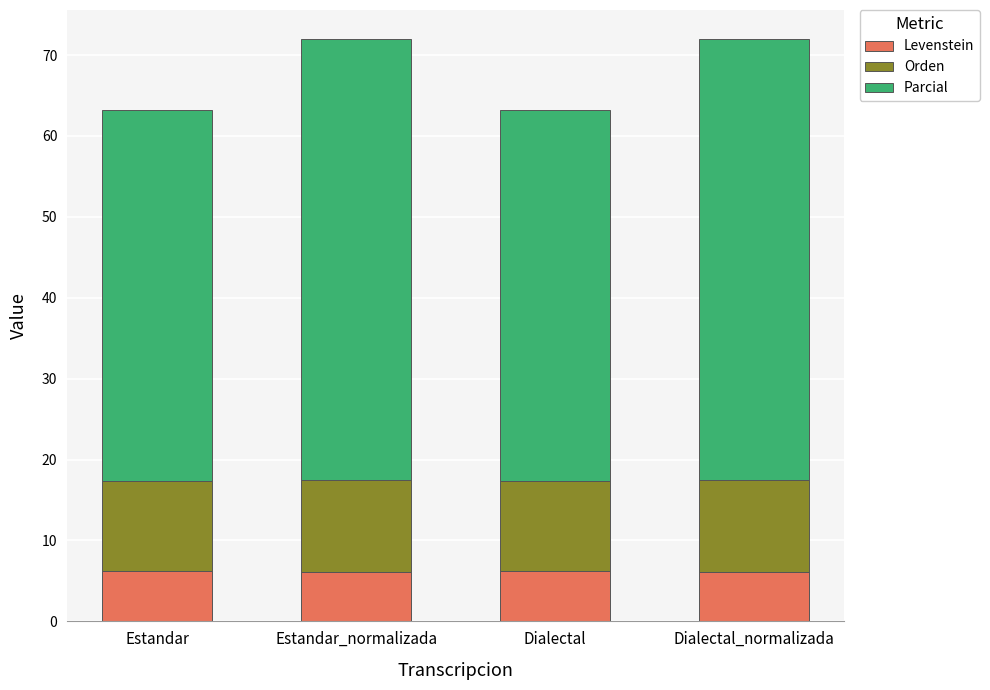

What is the maximum value for Levenstein?

6.2